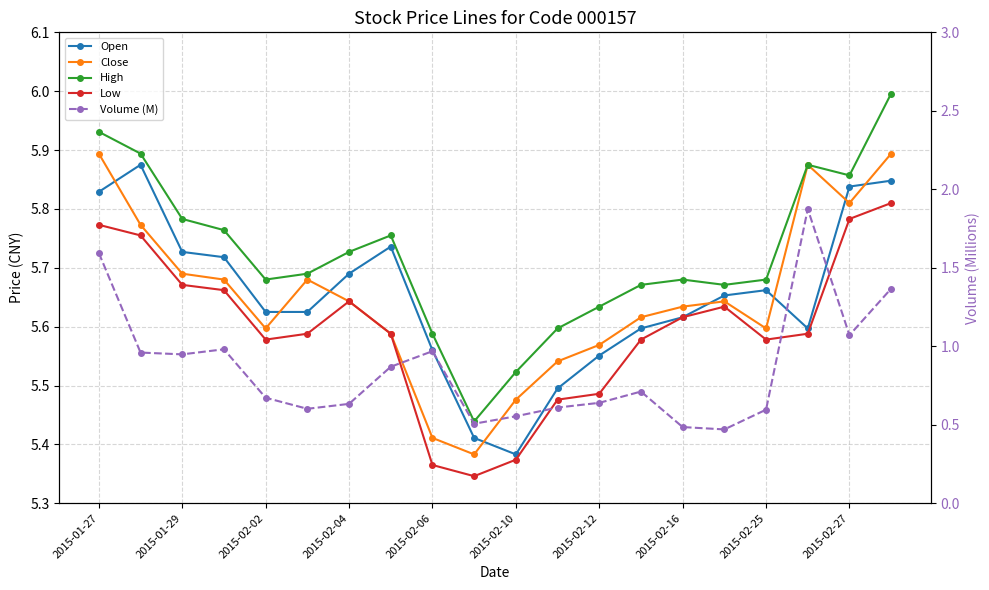

Which series has the largest range (max minus min)?

Volume (M)